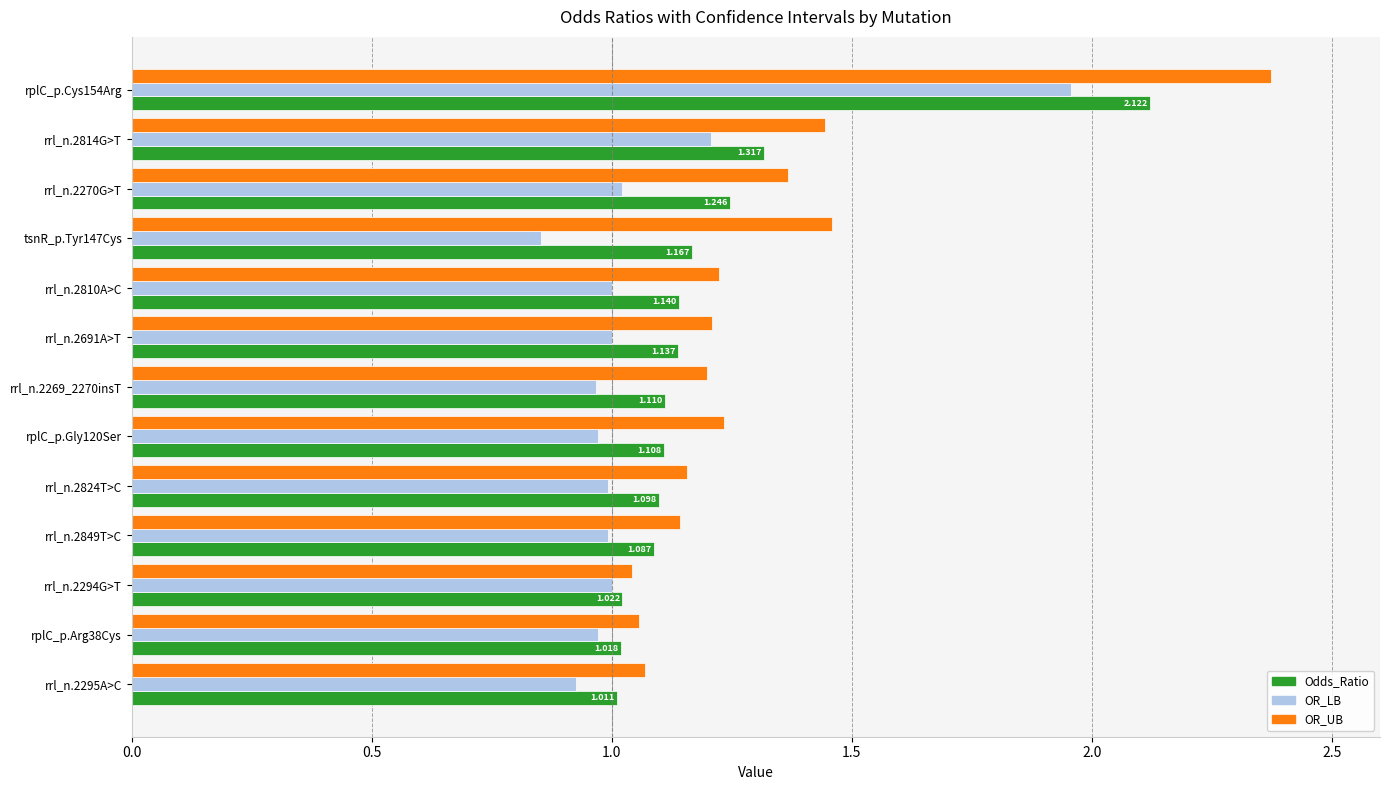

Which series has the widest spread of values?

OR_UB